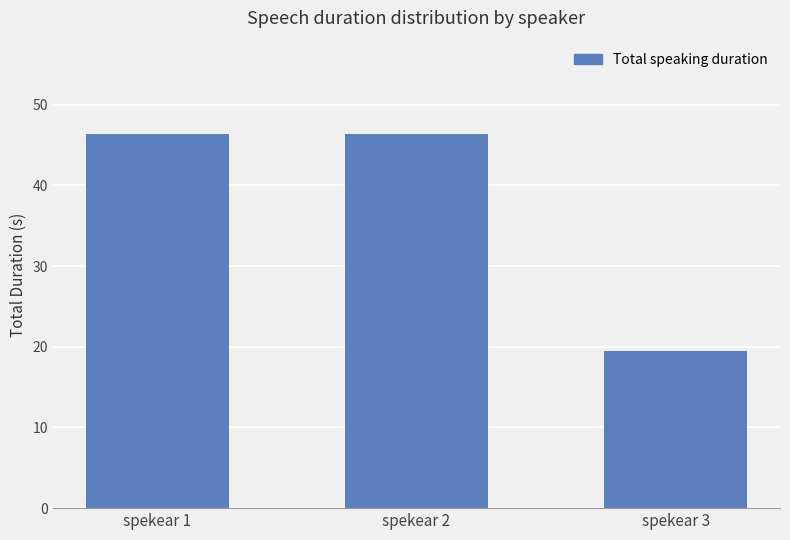

What is the maximum value shown in the chart?

46.3